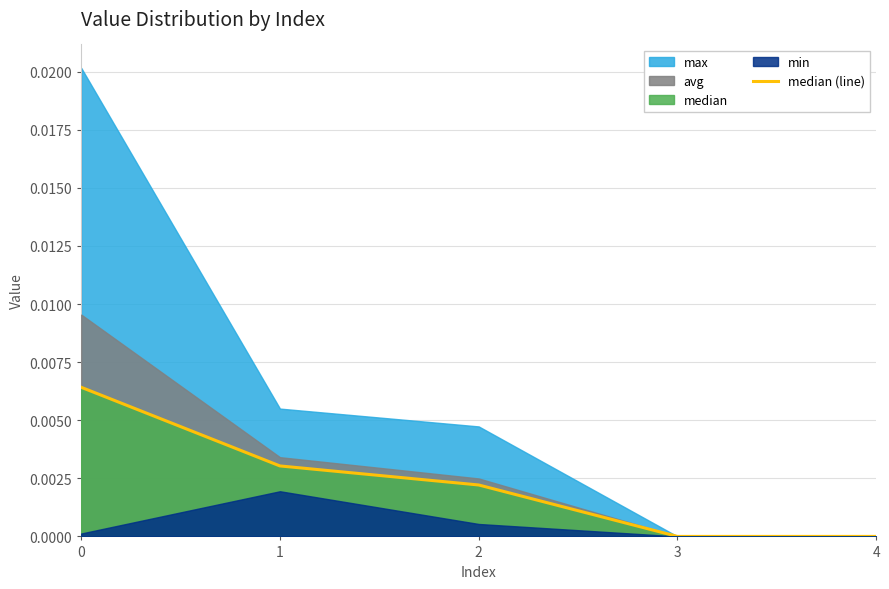

The value of median (line) at 3 is 0.0. True or false?

True